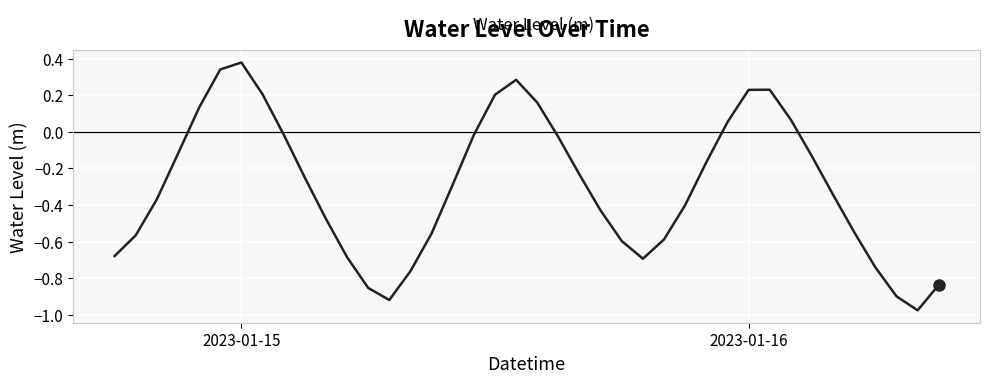

At which category does the data reach its first local peak?

2023-01-15